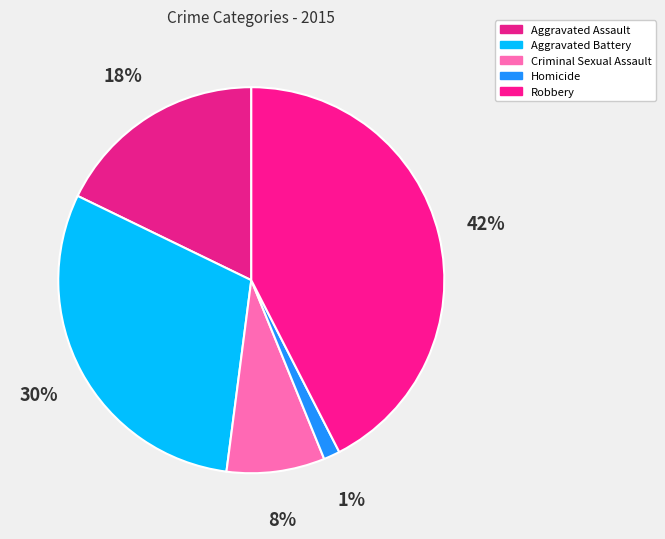

What is the smallest slice in the pie chart?

Homicide